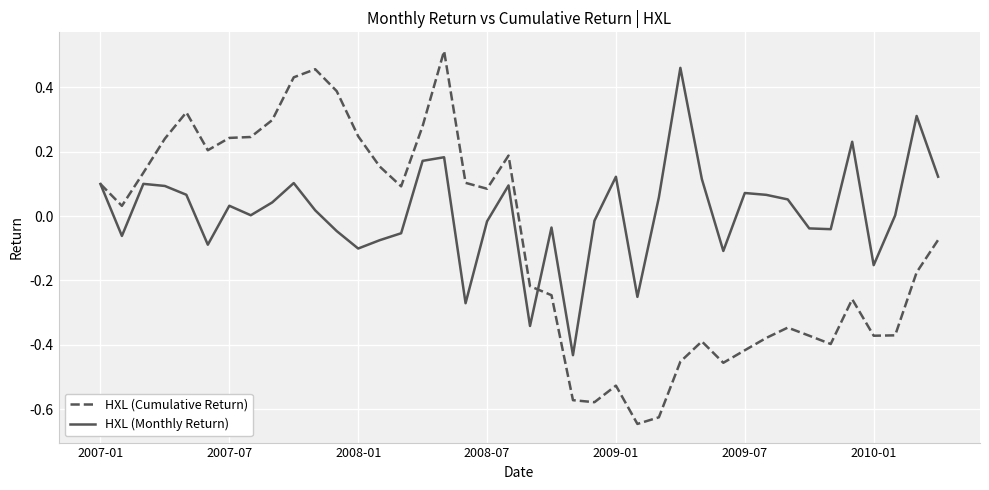

Rank the series by their average value, from lowest to highest.

HXL (Cumulative Return), HXL (Monthly Return)